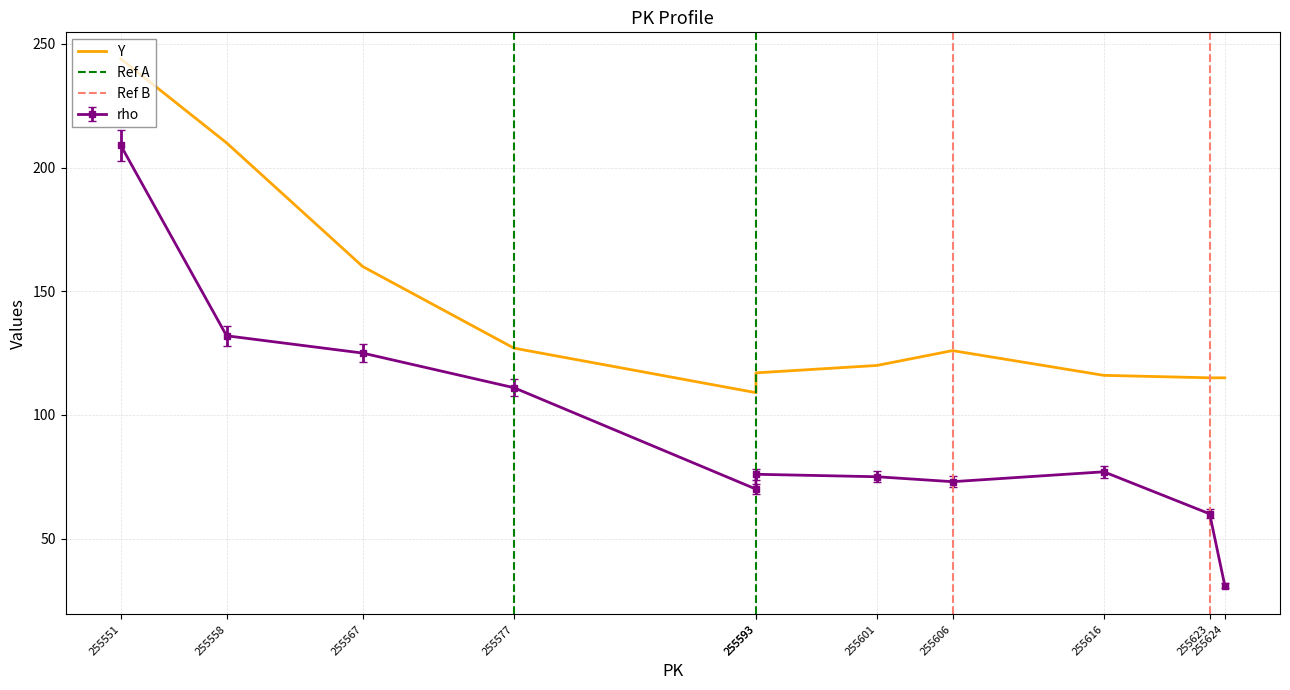

The Y series shows 160 at 255567. True or false?

True